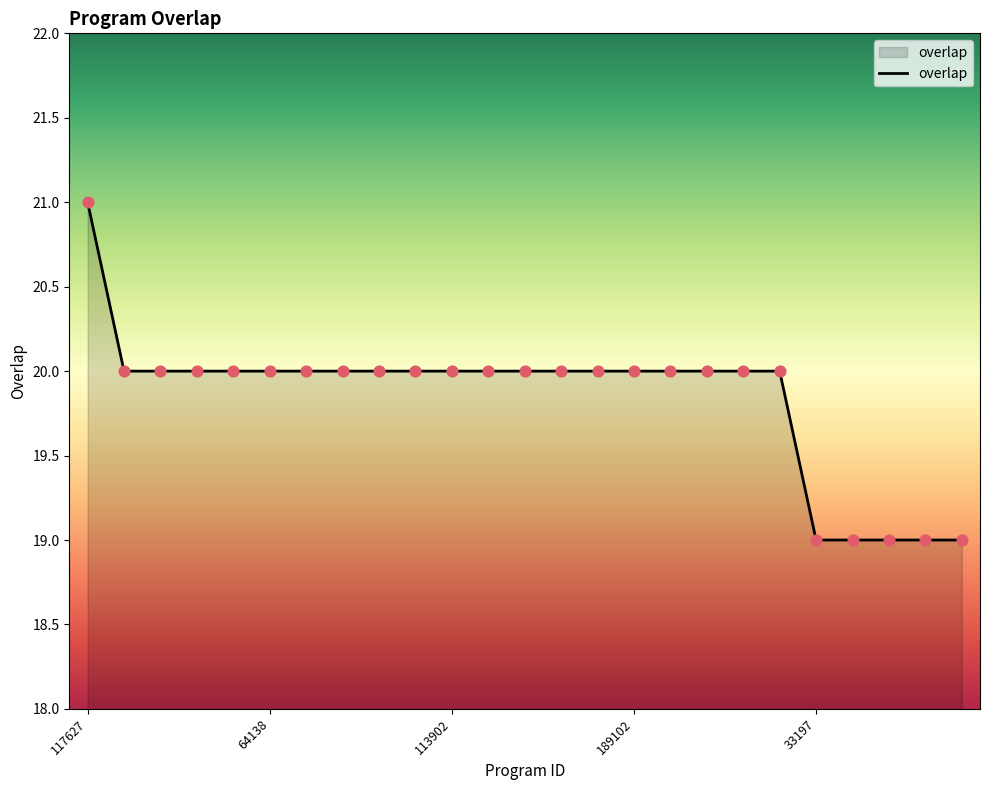

What is the greatest value displayed?

21